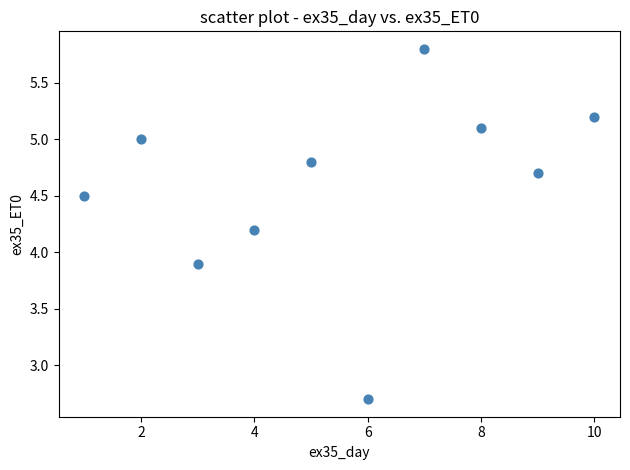

What is the average X value?

5.5